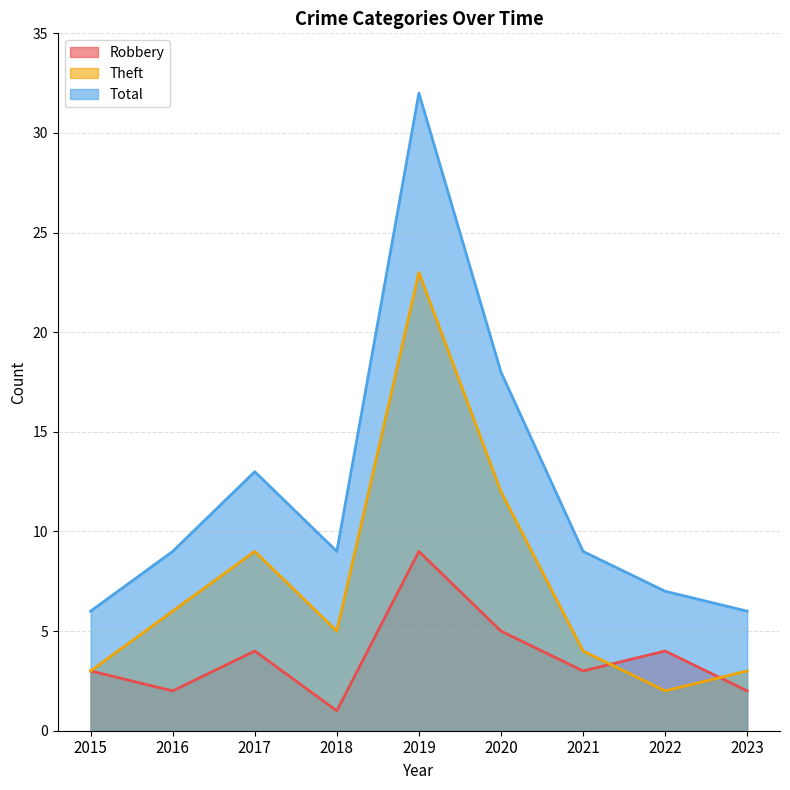

What is the total value across all series at 2021?

16